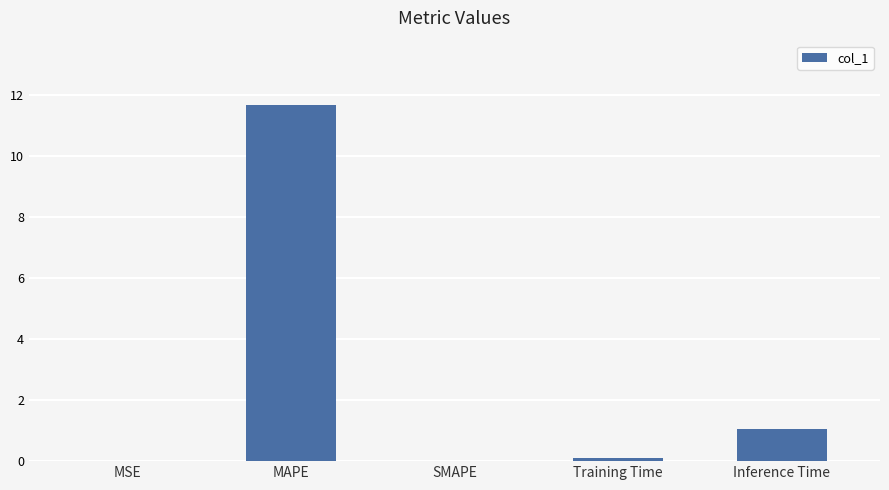

Is it true that the value at SMAPE is -7.8?

False